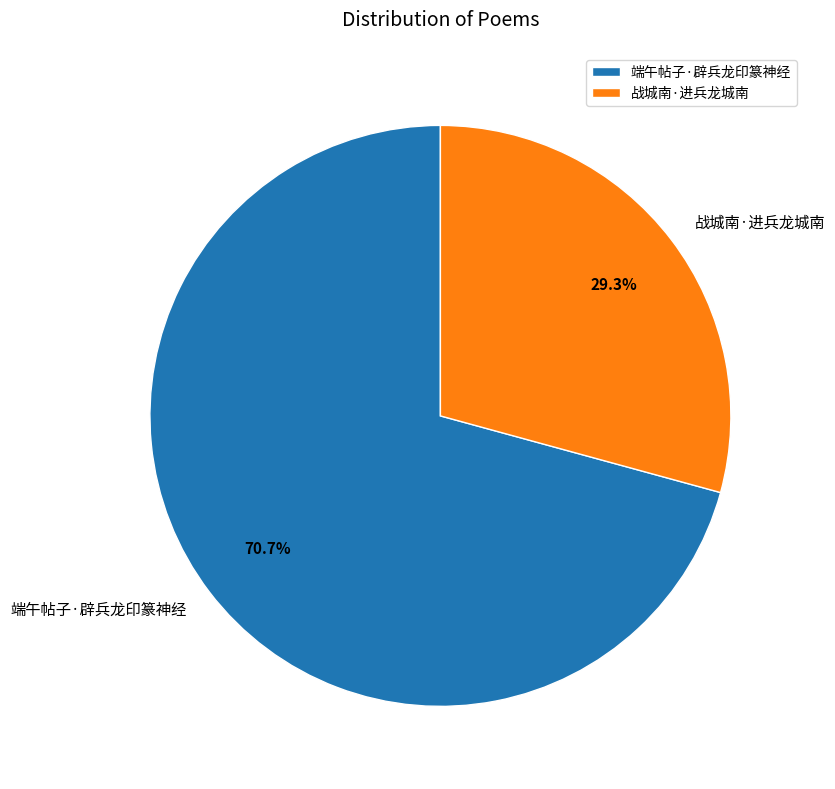

Which category accounts for the majority?

端午帖子·辟兵龙印篆神经